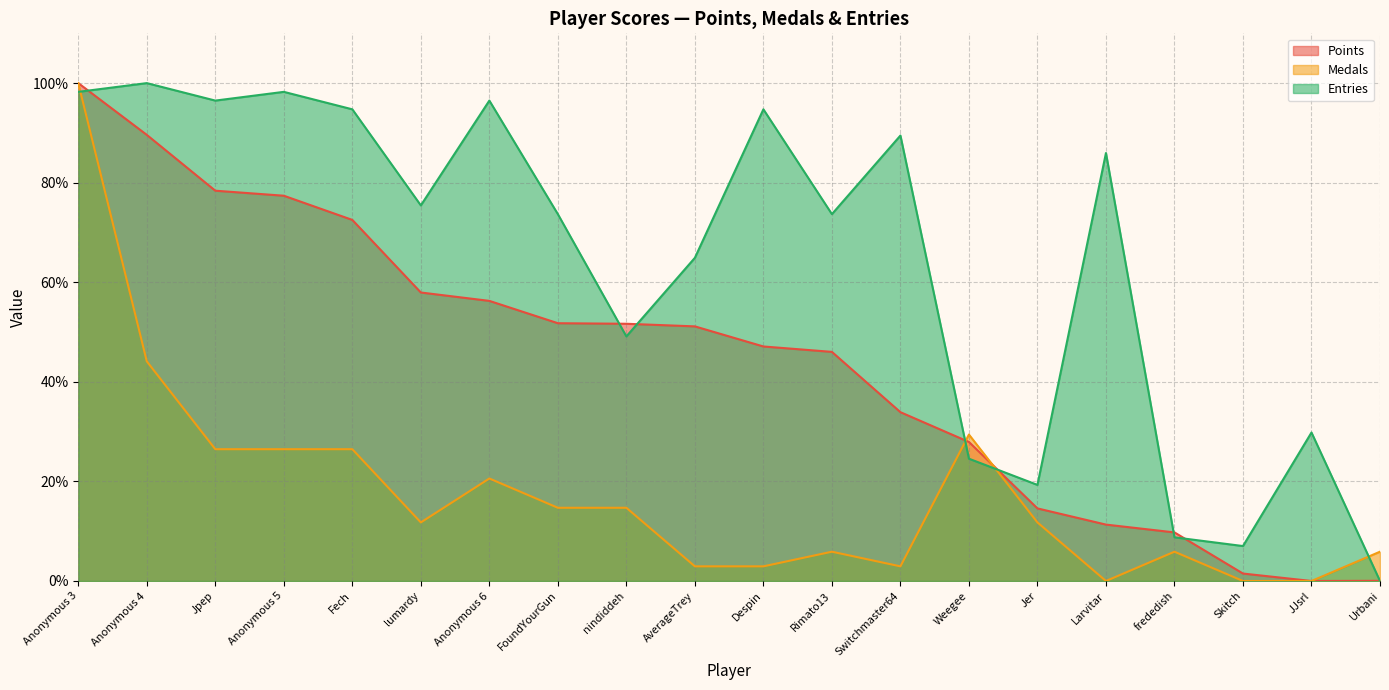

What is the difference between the Points values at Despin and Weegee?

19.2